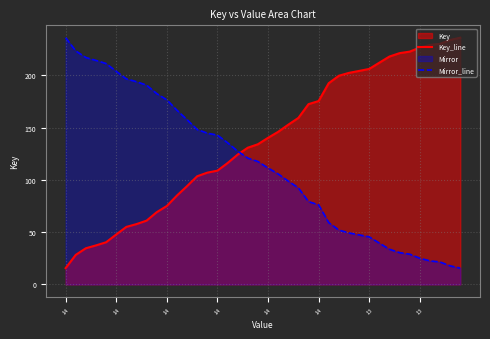

Where do Mirror_line and Key_line first cross each other?

17 and 18